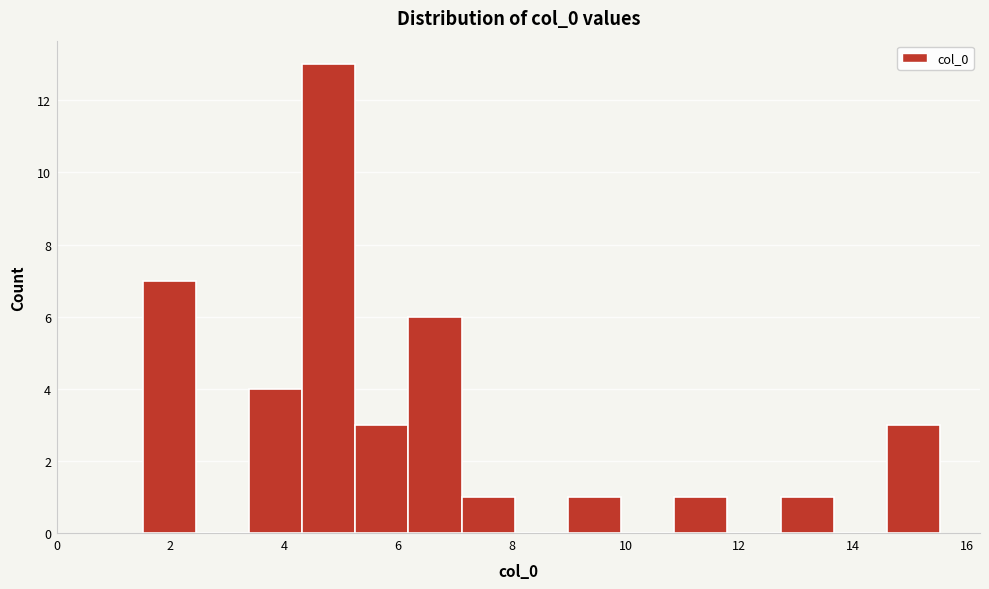

Reading left to right, transcribe this chart: for each bar, give the range it covers on the x-axis and its height. Neither the bar edges nor the heights are printed on the chart, so give them approximately, as read against the axes.

1.6 to 2.4: 7
2.4 to 3.4: 0
3.4 to 4.4: 4
4.4 to 5.2: 13
5.2 to 6.2: 3
6.2 to 7.2: 6
7.2 to 8.0: 1
8.0 to 9.0: 0
9.0 to 10.0: 1
10.0 to 10.8: 0
10.8 to 11.8: 1
11.8 to 12.8: 0
12.8 to 13.6: 1
13.6 to 14.6: 0
14.6 to 15.6: 3